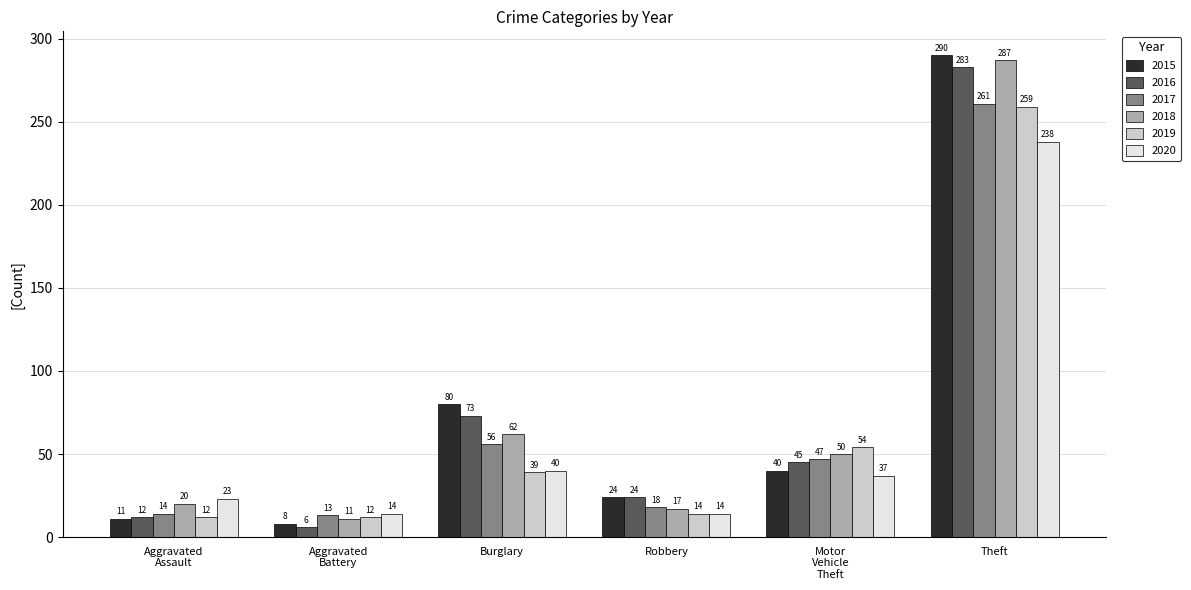

At which category is the sum across all series the highest?

Theft